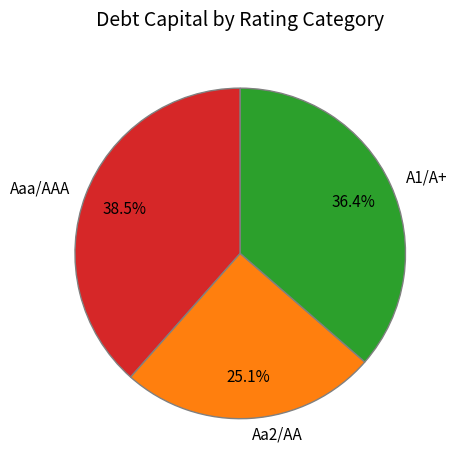

Between Aa2/AA and Aaa/AAA, which is larger?

Aaa/AAA